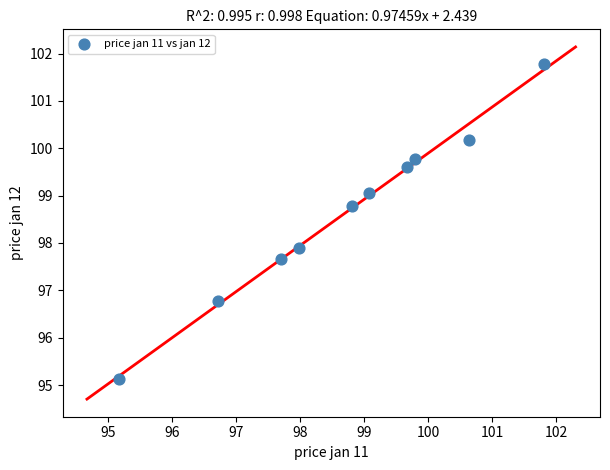

What Y value in the scatter plot is closest to 98?

97.9